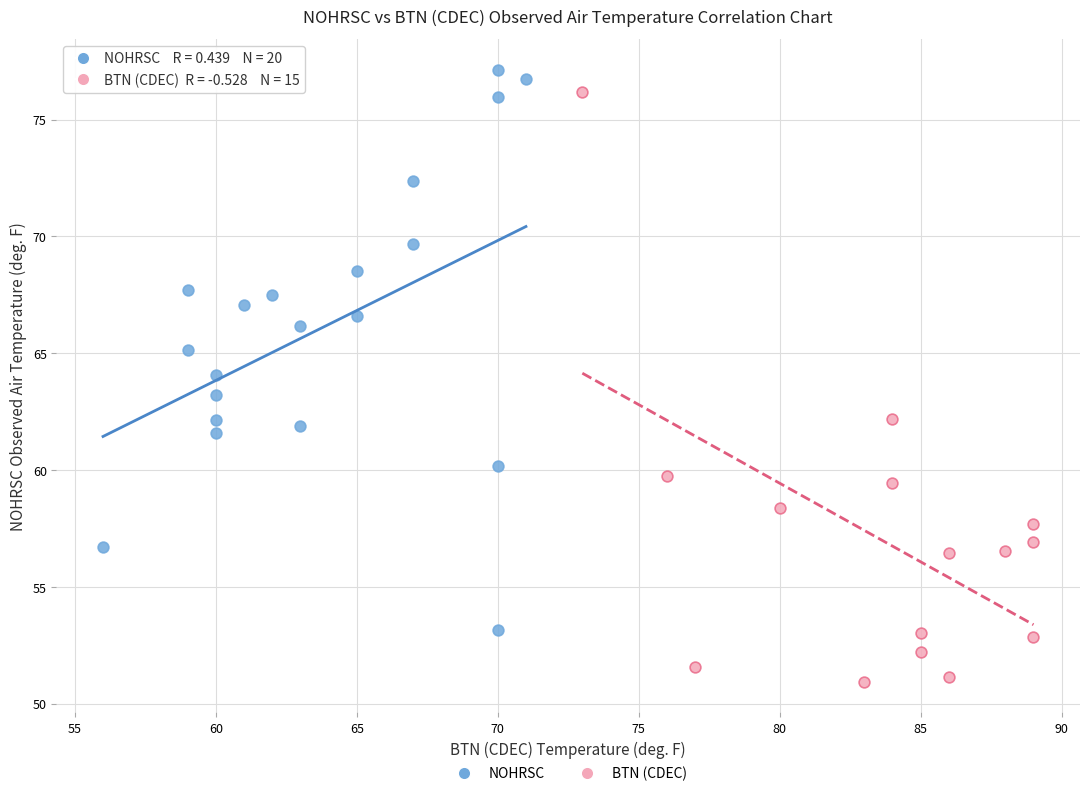

What are all the series names shown in the legend?

NOHRSC, BTN (CDEC)